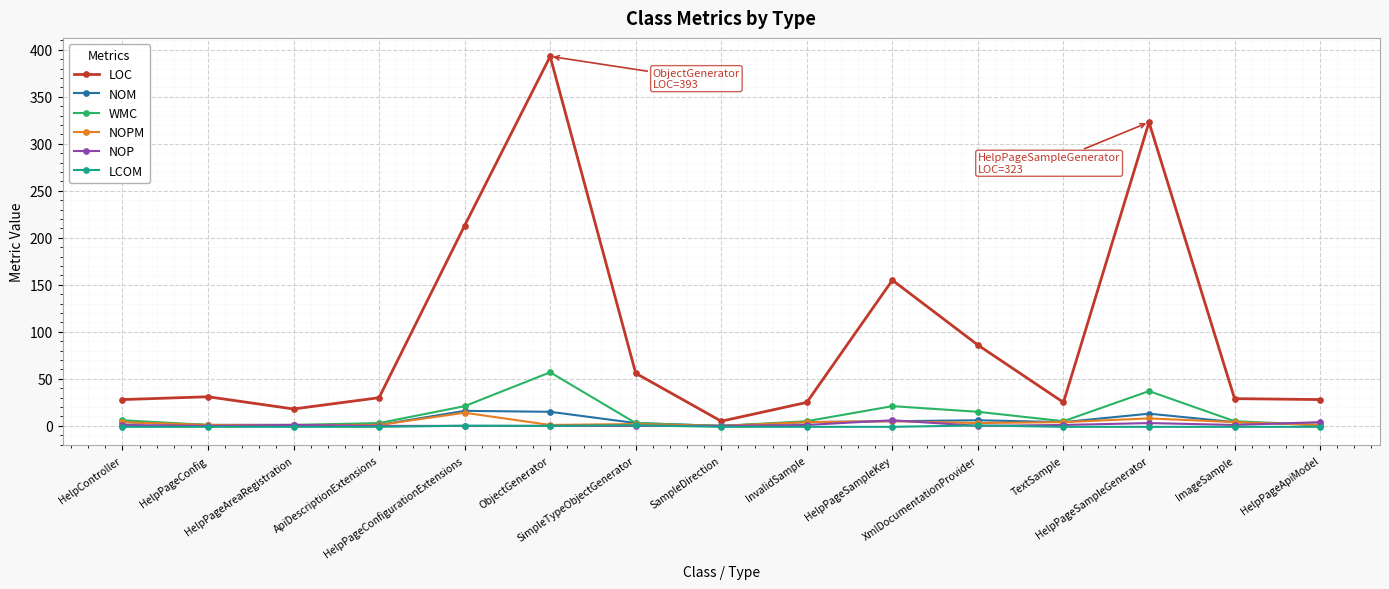

Which series has the widest spread of values?

LOC